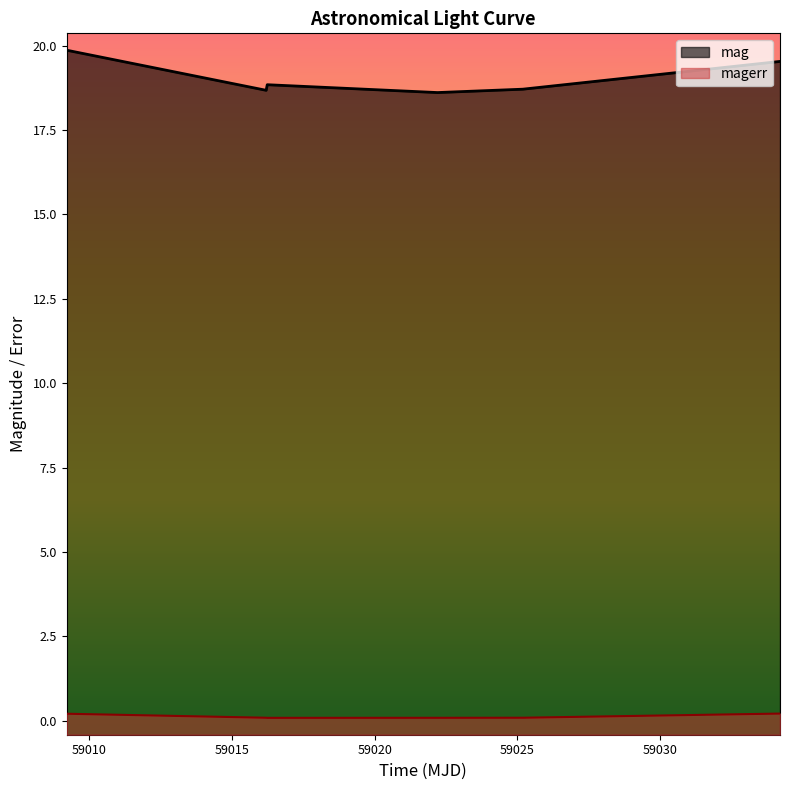

Reading right to left, transcribe all the data shown in this chart.

mag: 19.5	18.7	18.6	18.8	18.7	19.9
magerr: 0.2	0.1	0.1	0.1	0.1	0.2